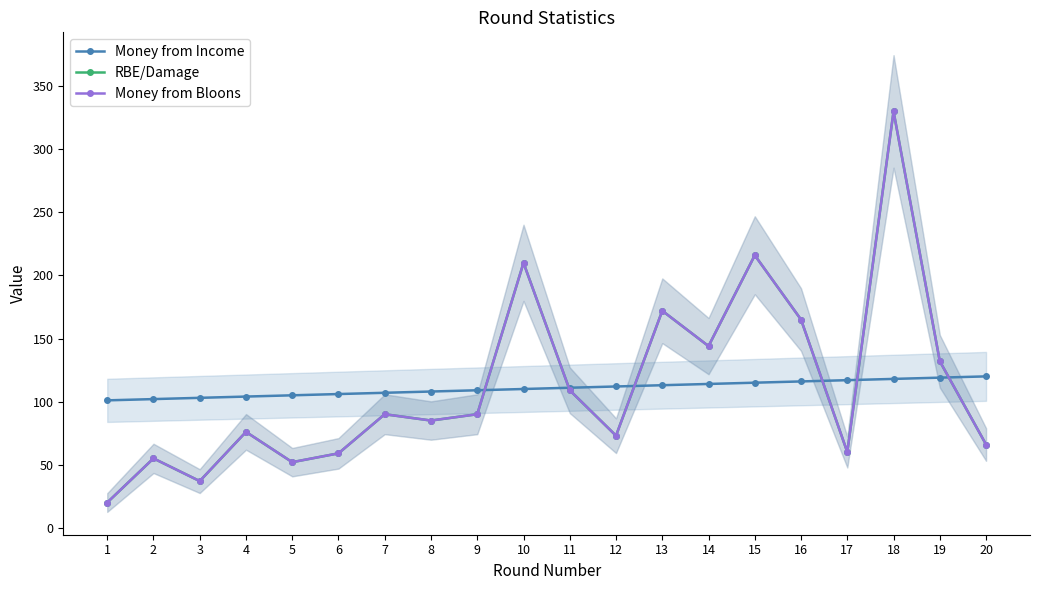

At which label does Money from Income first exceed 111?

12